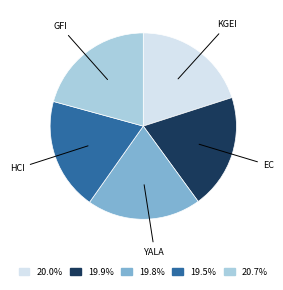

Which slice is the largest?

GFI